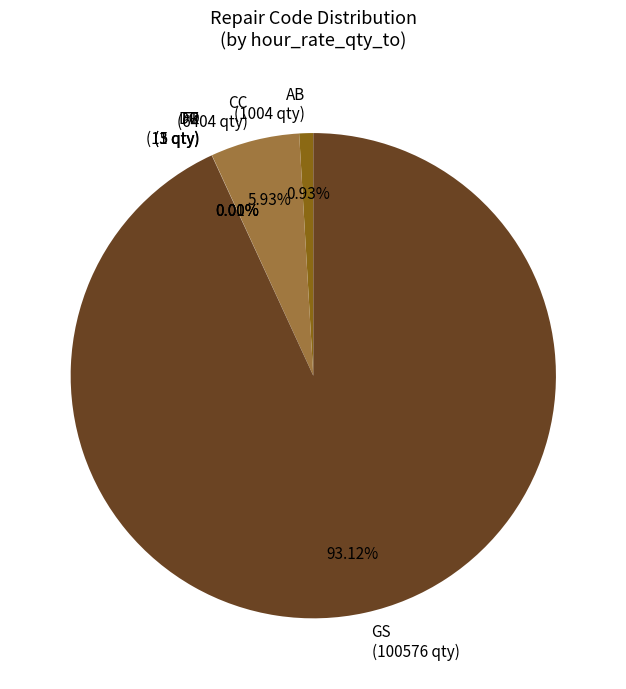

Combined, do CC (6404 qty) and GS (100576 qty) account for over 50%?

Yes